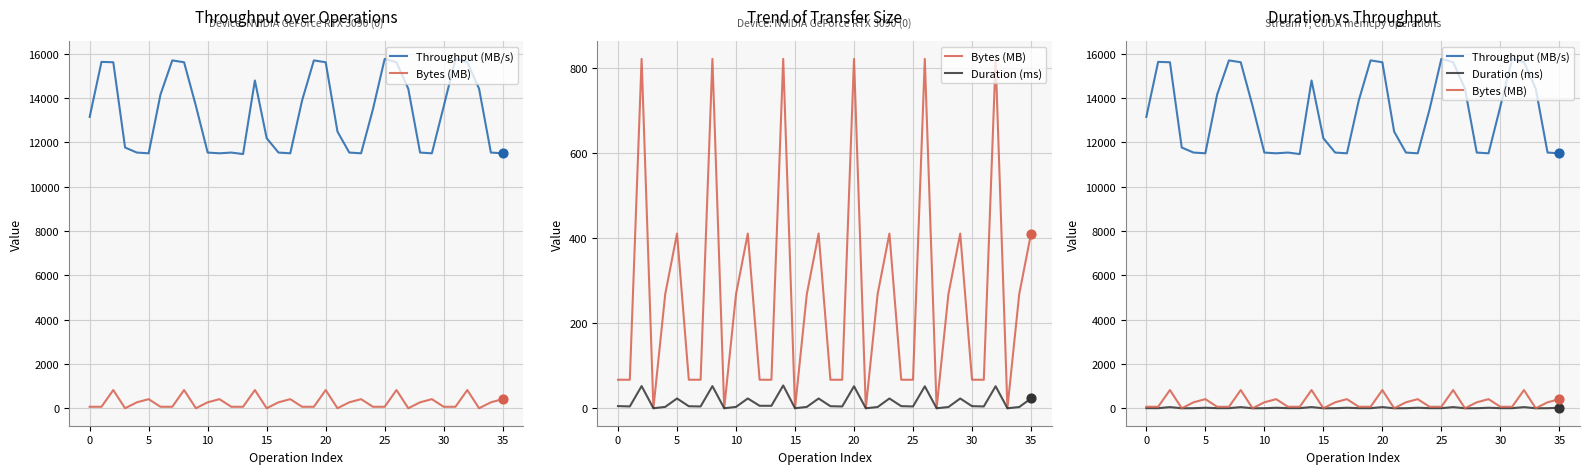

What is the total value across all series at 28?

11814.1